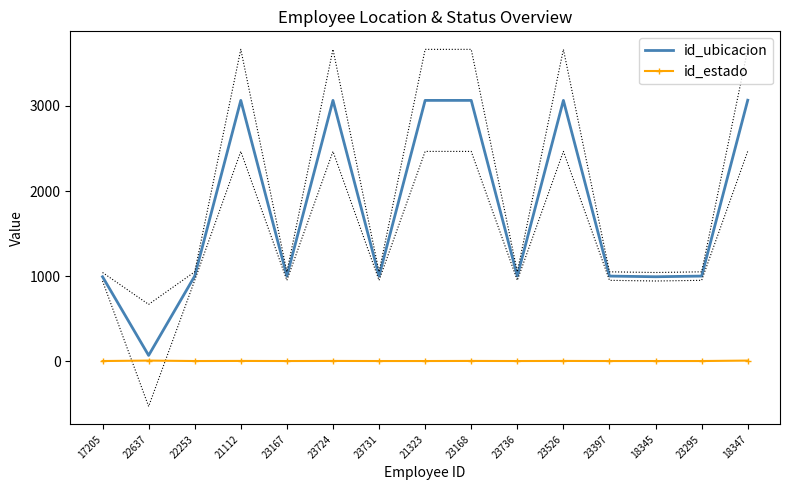

Reading right to left, transcribe all the data shown in this chart.

id_ubicacion: 18347=3068	23295=1000	18345=992	23397=1000	23526=3066	23736=1000	23168=3066	21323=3066	23731=1000	23724=3066	23167=1000	21112=3066	22253=1000	22637=67	17205=992
id_estado: 18347=6	23295=1	18345=1	23397=1	23526=2	23736=1	23168=2	21323=1	23731=1	23724=2	23167=1	21112=2	22253=1	22637=6	17205=1